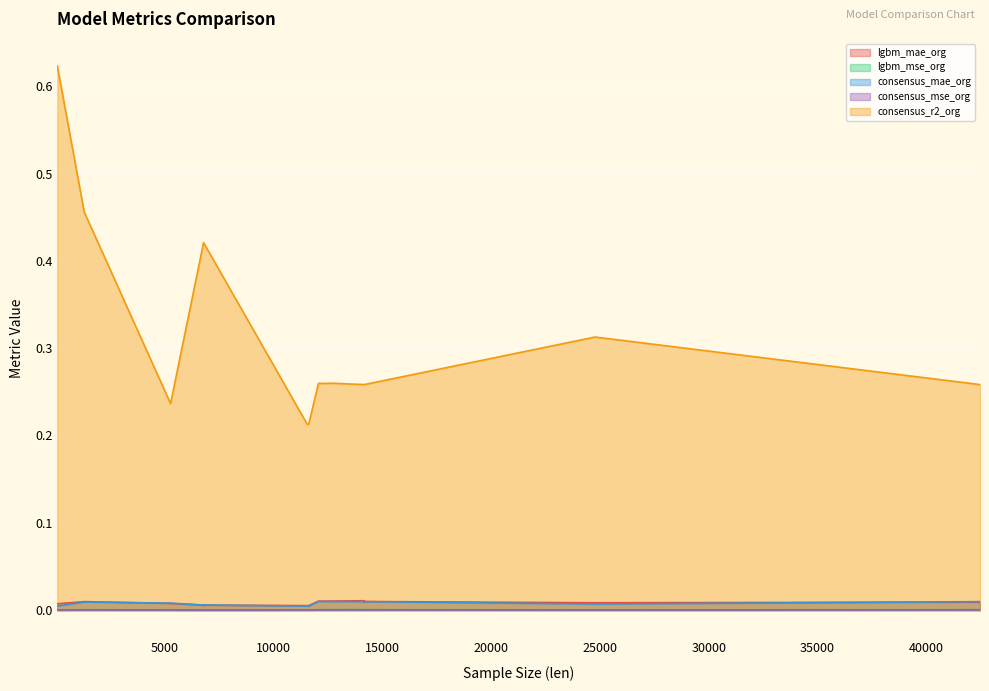

Which series has the largest total across all categories?

consensus_r2_org